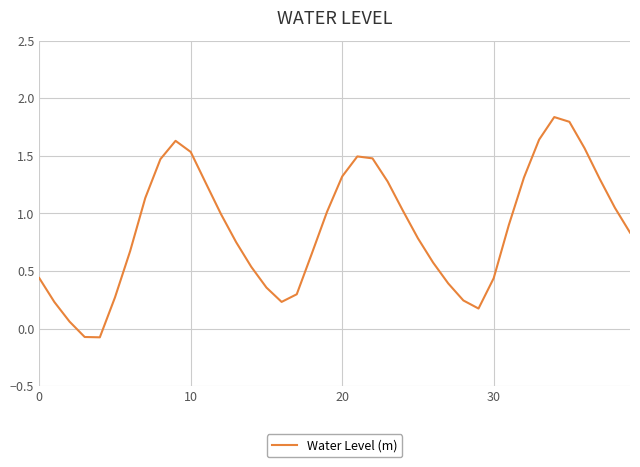

What is the difference between the maximum and minimum values?

1.9